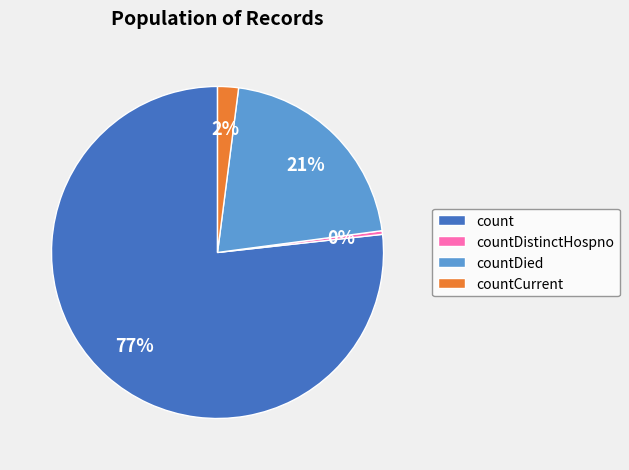

What is the largest slice in the pie chart?

count